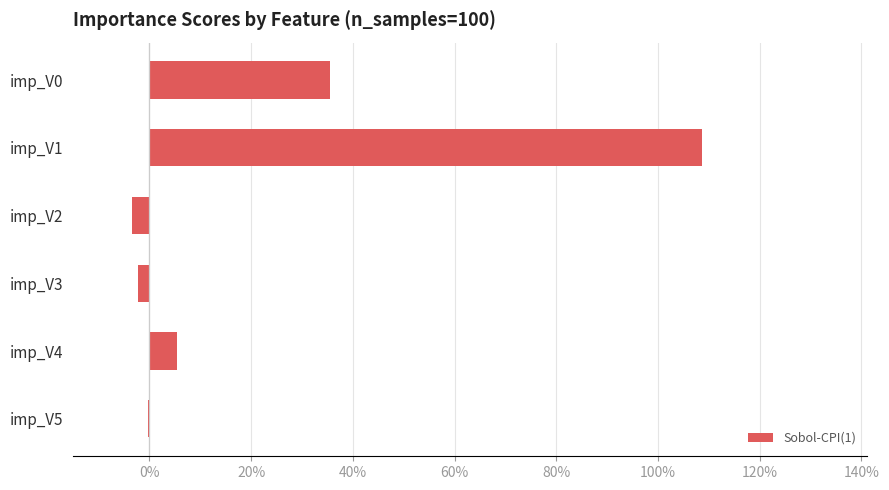

How many values are below zero?

3